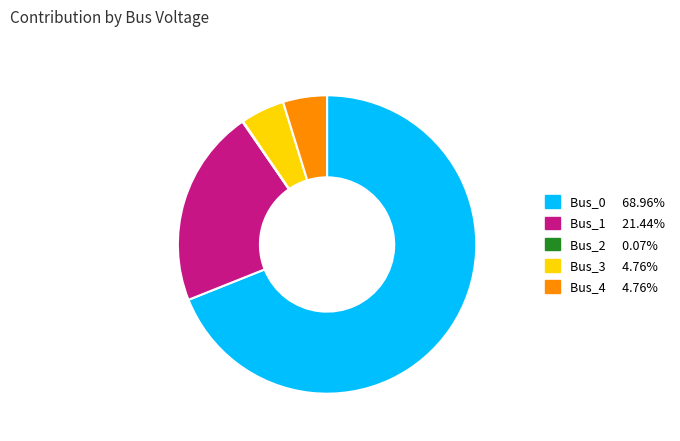

The Bus_1 slice represents 9% of the pie. True or false?

False